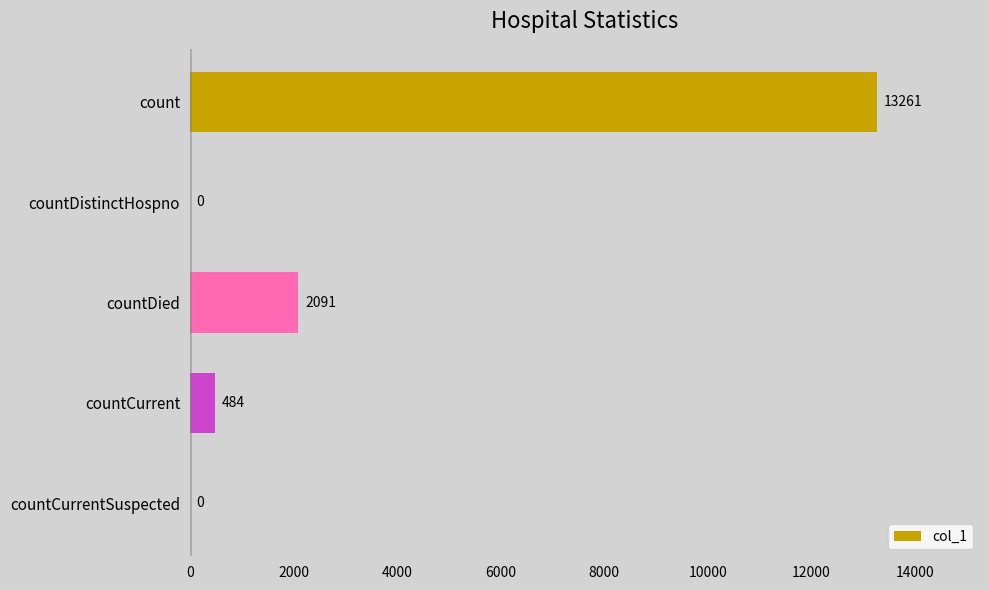

What is the maximum value shown in the chart?

13261